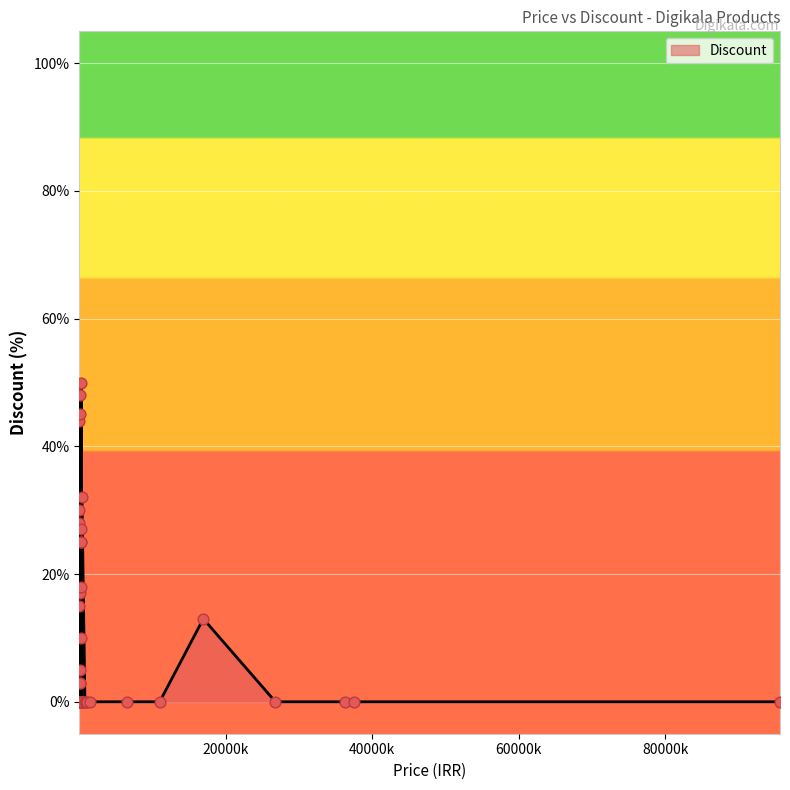

What is the change in value from 12 to 31?

-13